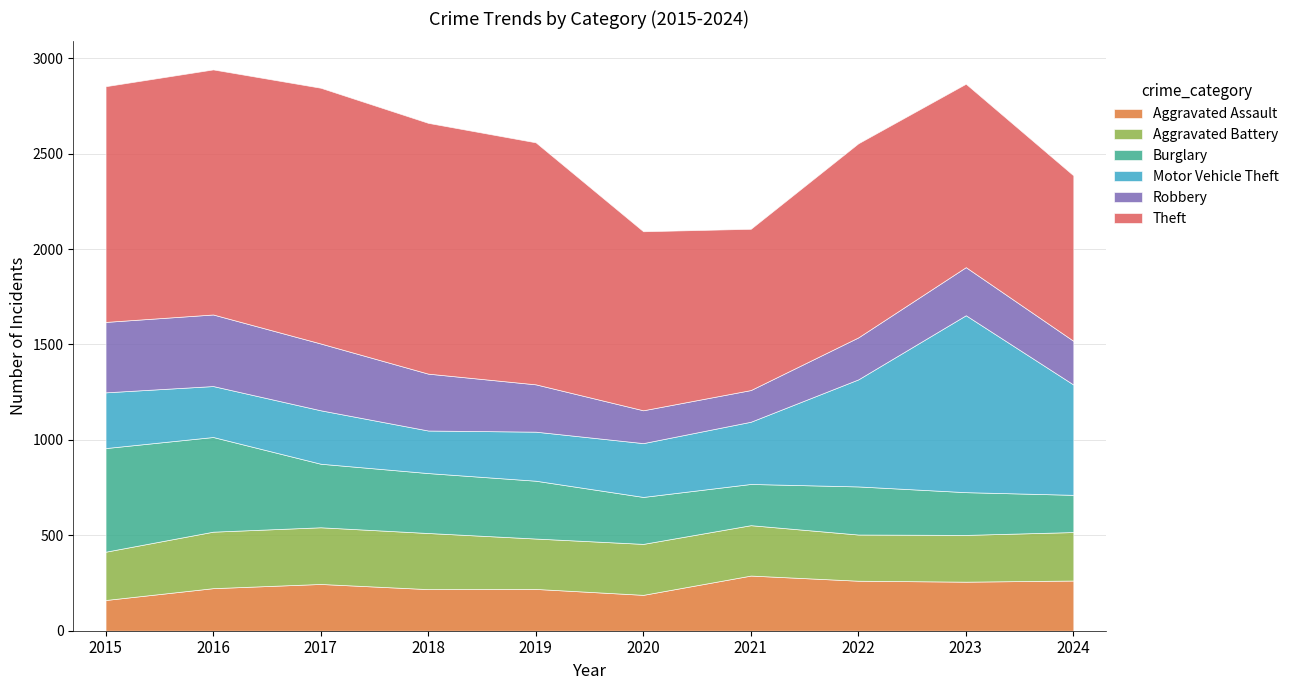

What is the difference between the highest and lowest values at 2018?

1096